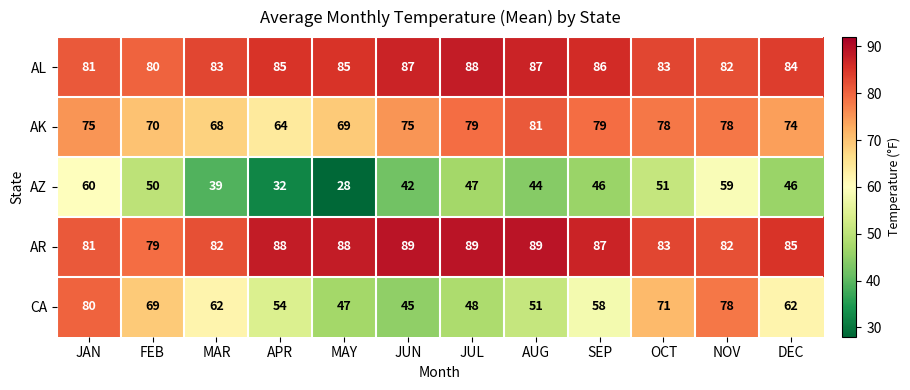

At which label does AZ first exceed 46?

JAN